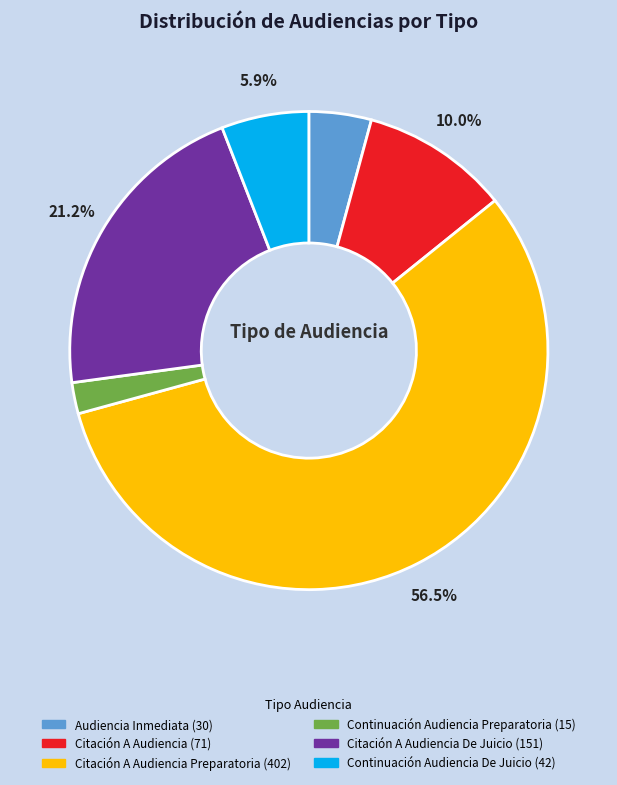

Is there a majority slice in this chart?

Yes